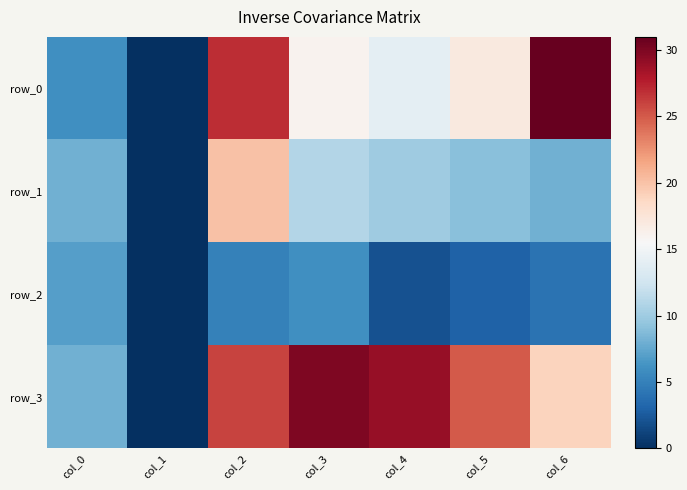

Which has a higher value, col_3 or col_1?

col_3